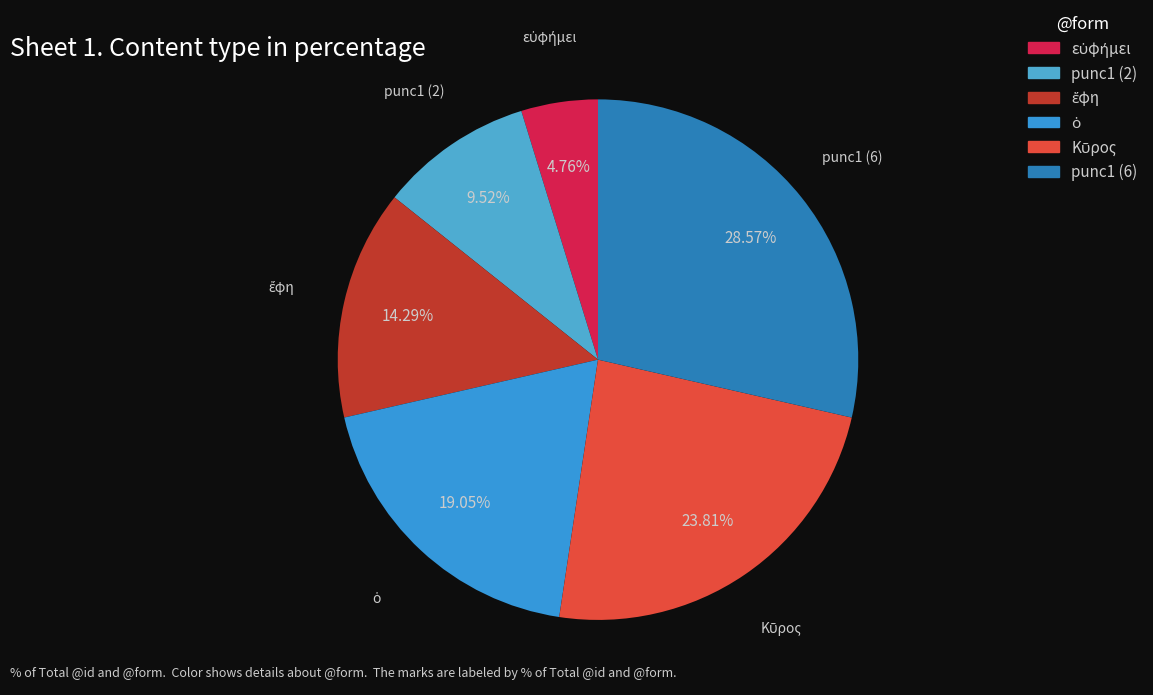

Is there any slice that represents more than half of the pie?

No